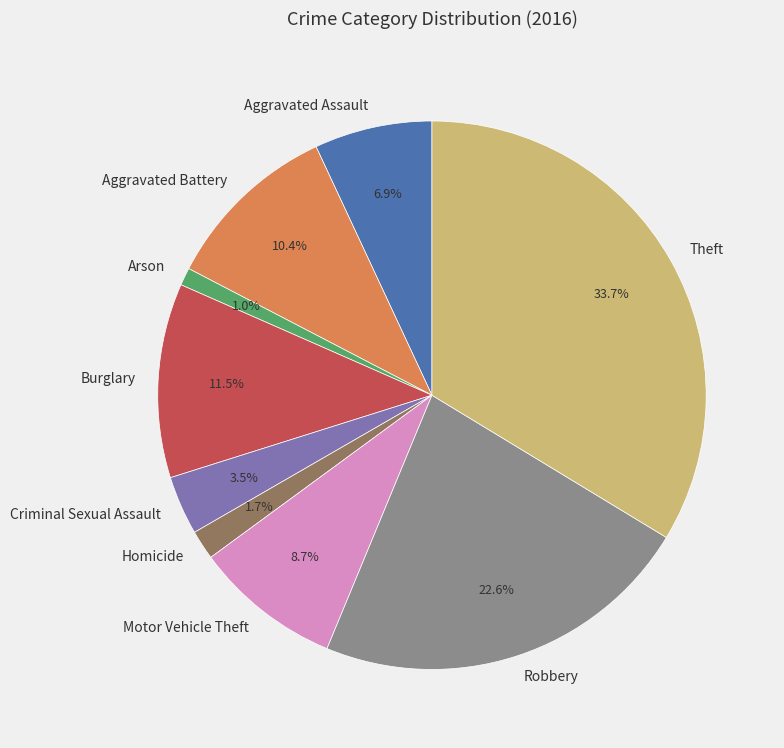

What percentage is NOT represented by Burglary?

88.5%